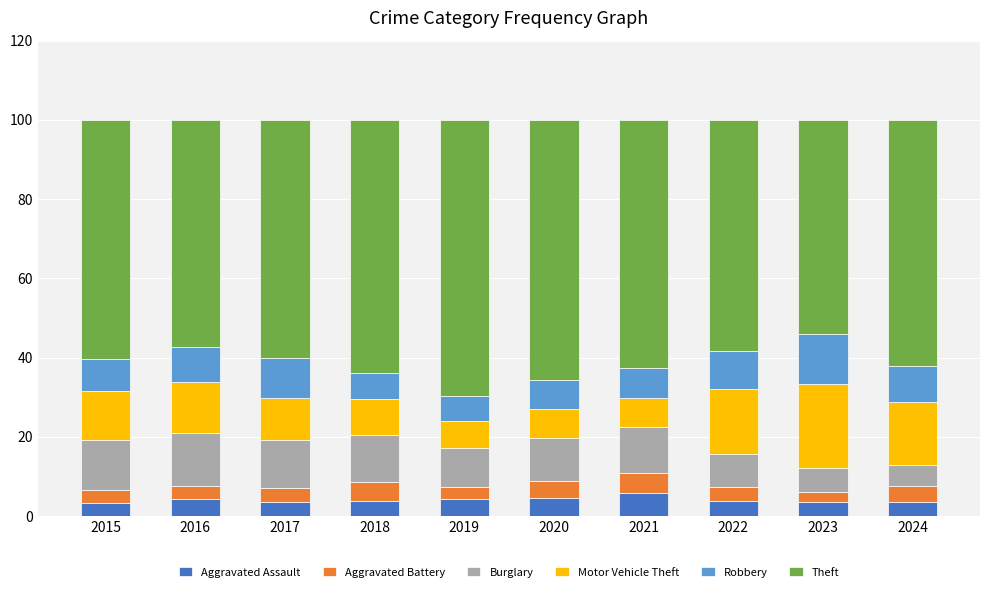

What is the total value across all series at 2024?

100.0